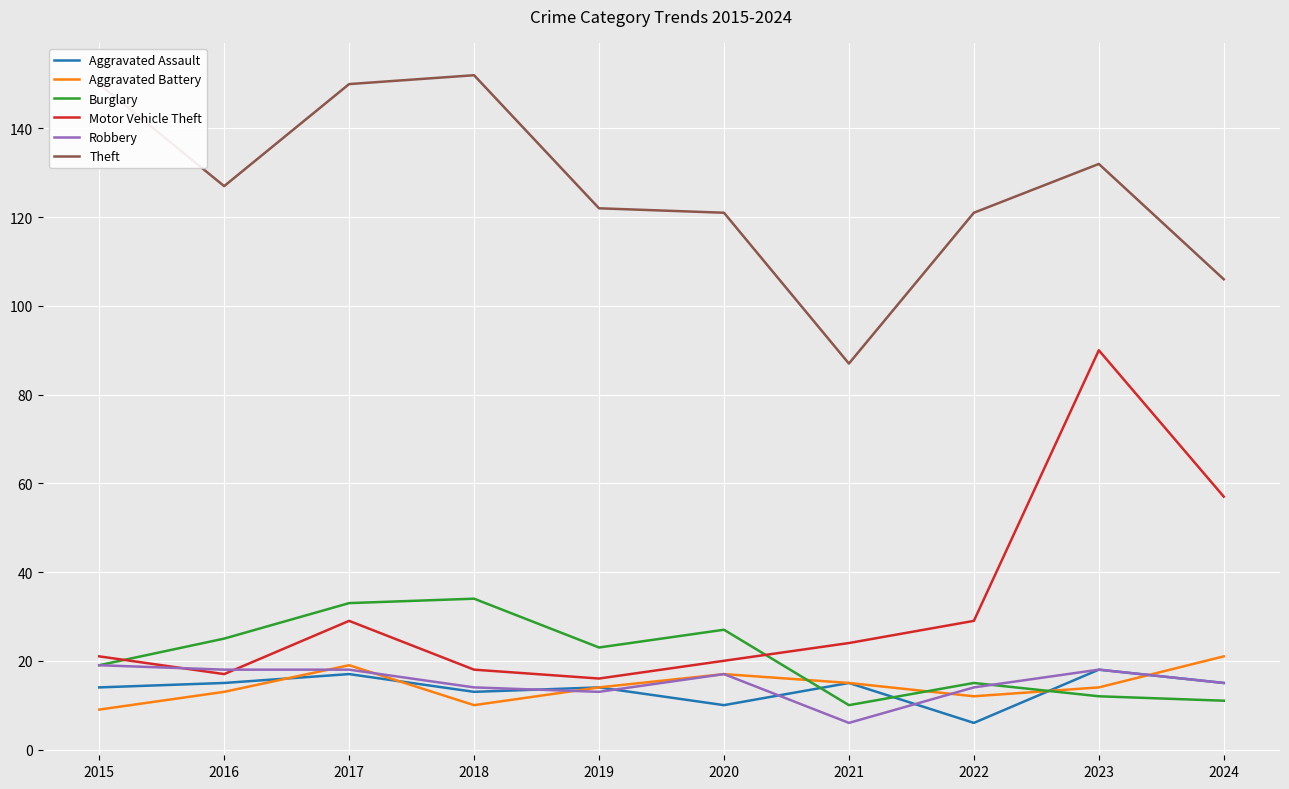

Is the value of Robbery at 2021 greater than the value of Theft at 2022?

No